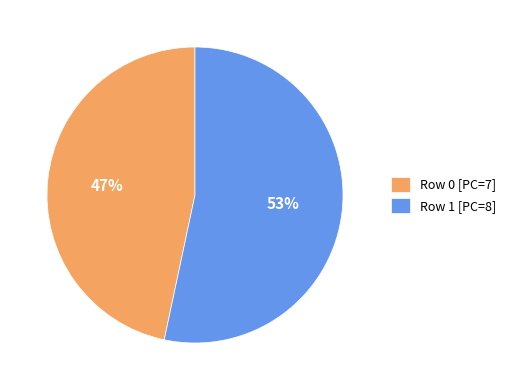

Which has a higher value, Row 0 [PC=7] or Row 1 [PC=8]?

Row 1 [PC=8]